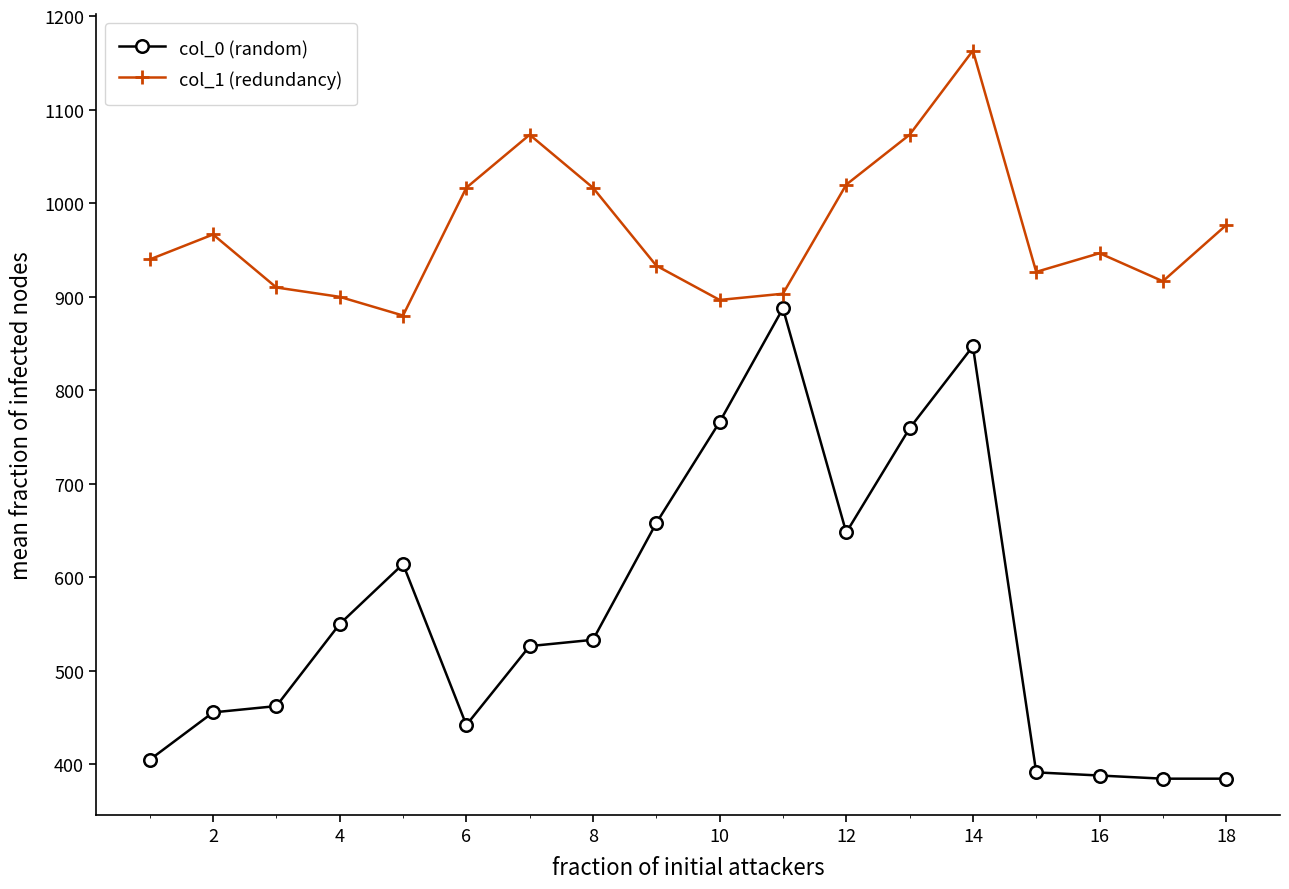

What is the value of the col_0 (random) point at the 1st from the left?

405.0